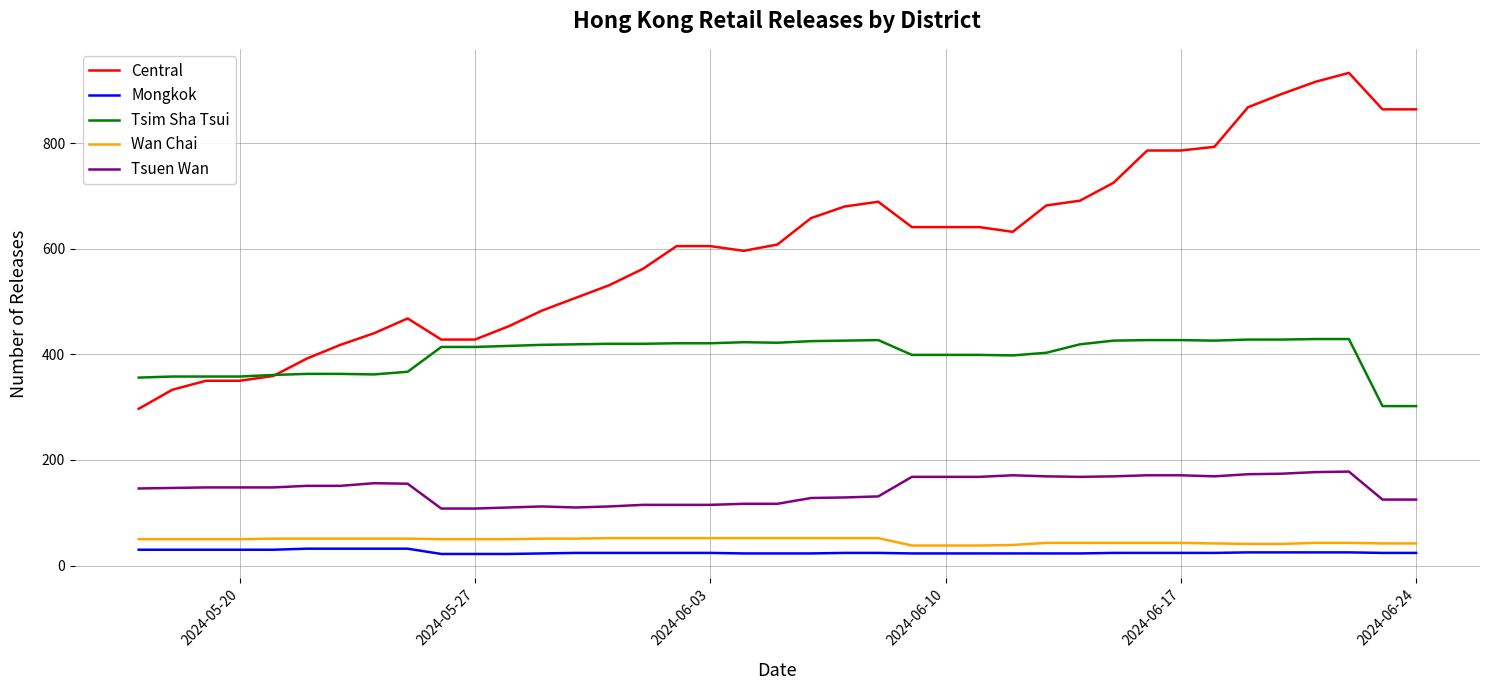

True or false: Mongkok and Central cross at least once.

False